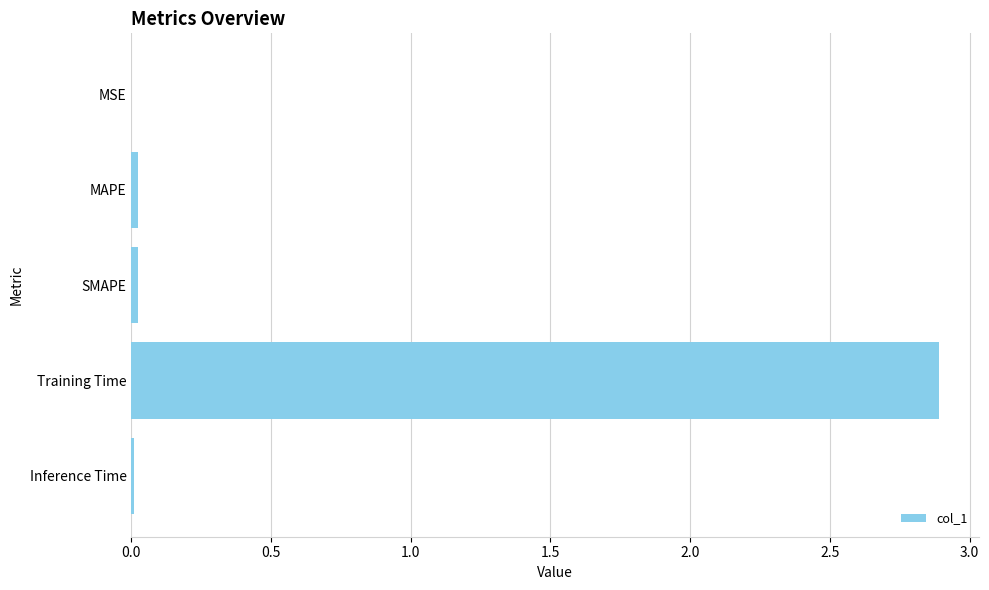

What is the sum of all values?

2.9